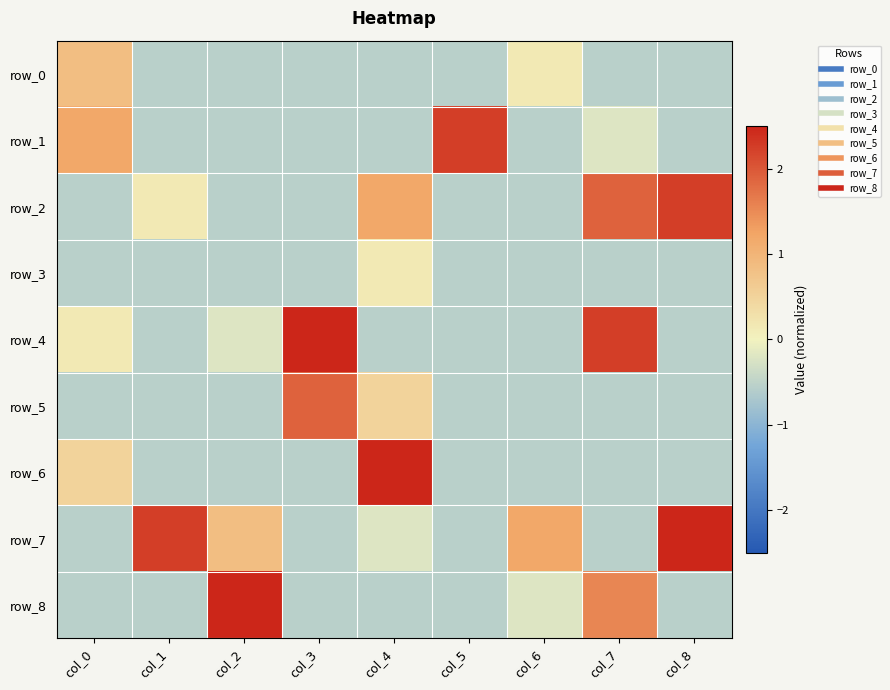

What is the difference between the row_0 values at col_1 and col_6?

0.7